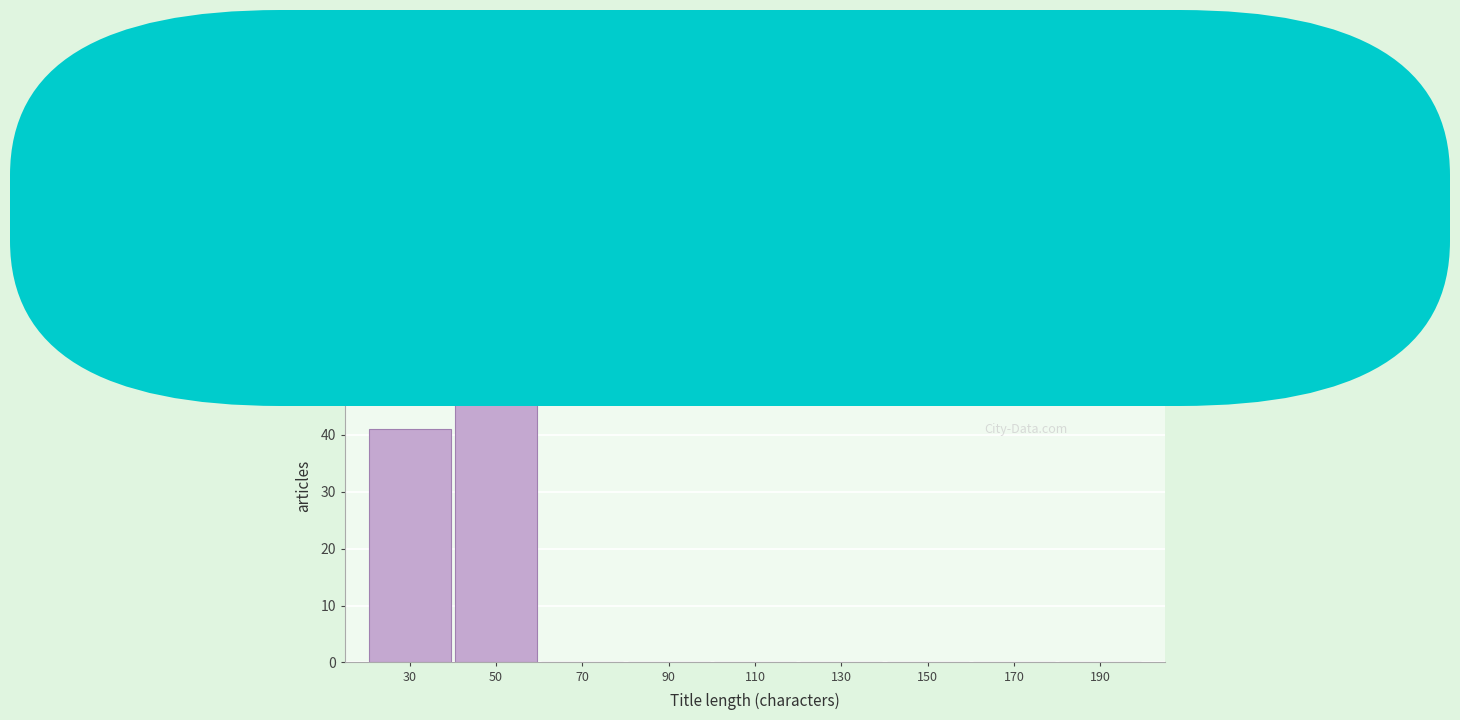

Which range on the x-axis has the tallest bar?

40 to 60